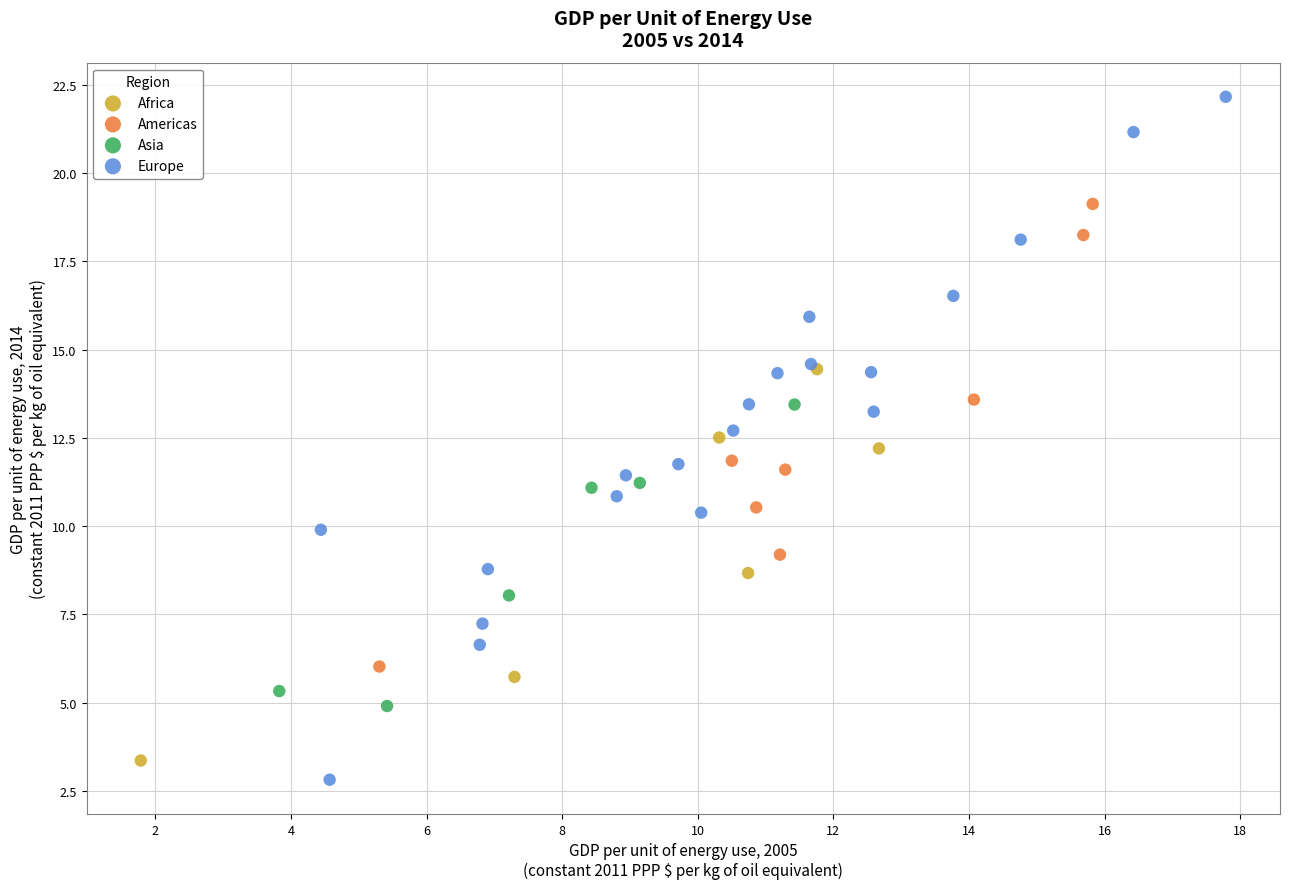

Which series has the largest Y range (max minus min)?

Europe